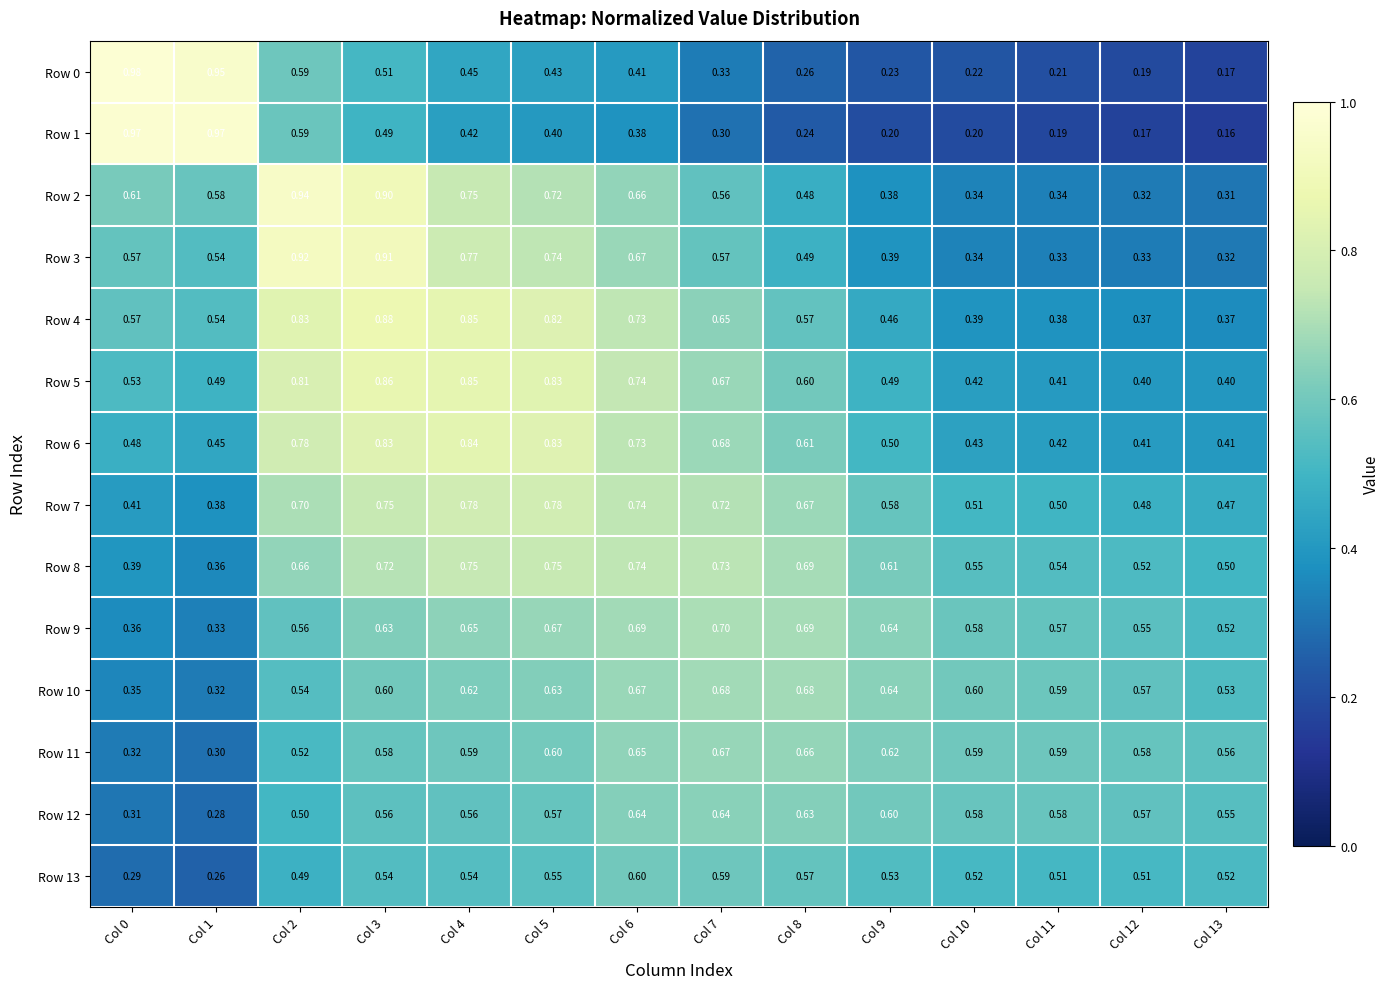

Is the value of Row 1 at Col 6 greater than the value of Row 8 at Col 9?

No